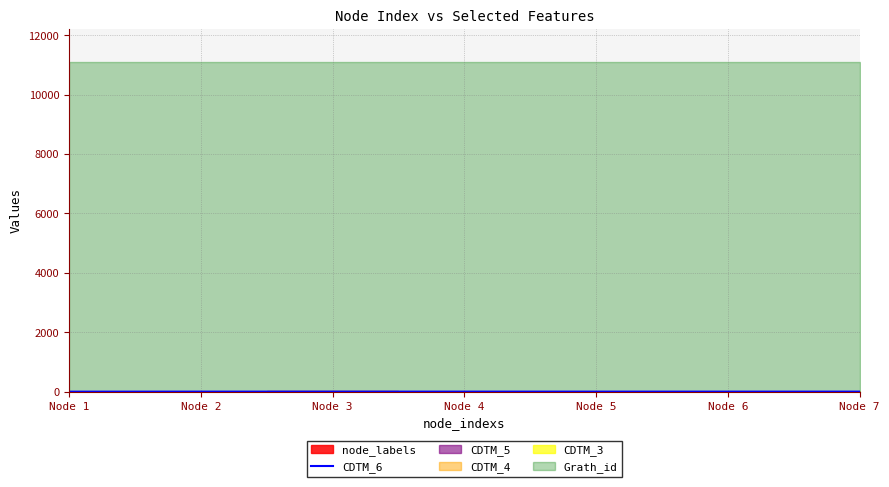

Which category has the lowest value across all series?

Node 1